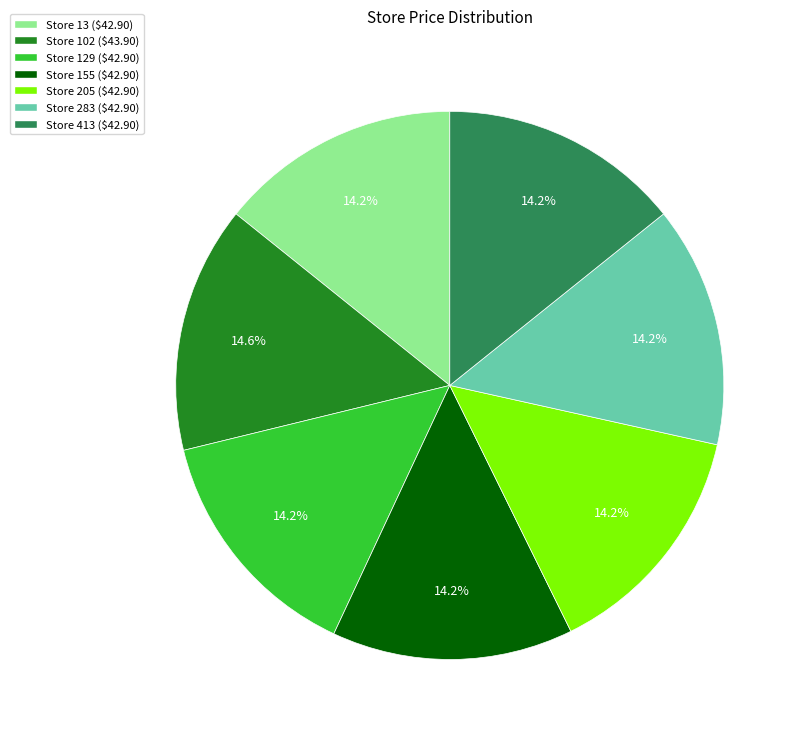

Is there any slice that represents more than half of the pie?

No